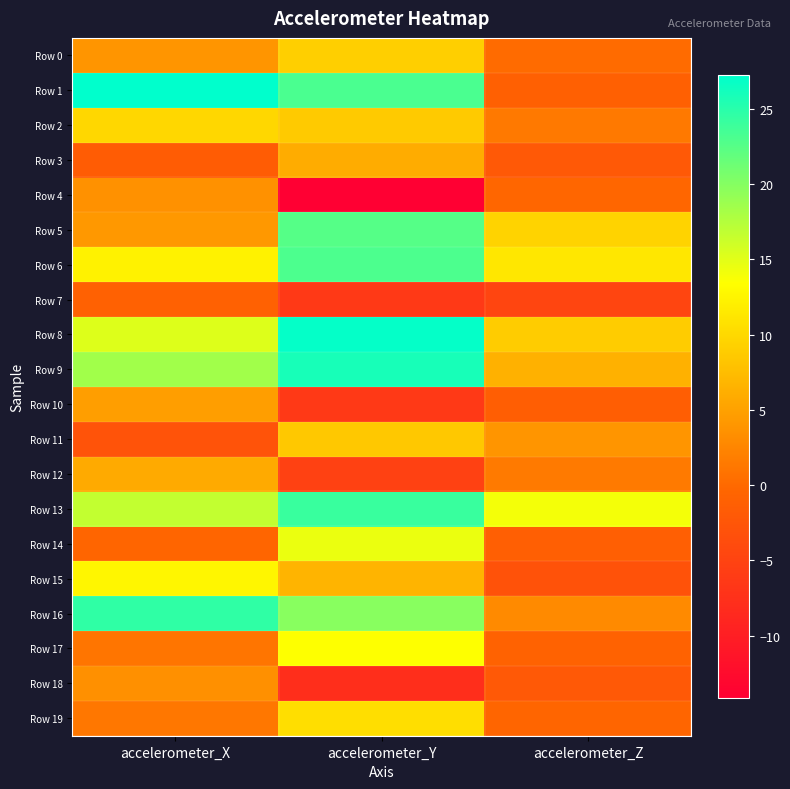

At accelerometer_X, list the series in order from smallest to largest.

Row 11, Row 3, Row 7, Row 14, Row 17, Row 19, Row 18, Row 4, Row 0, Row 5, Row 10, Row 12, Row 2, Row 6, Row 15, Row 8, Row 13, Row 9, Row 16, Row 1